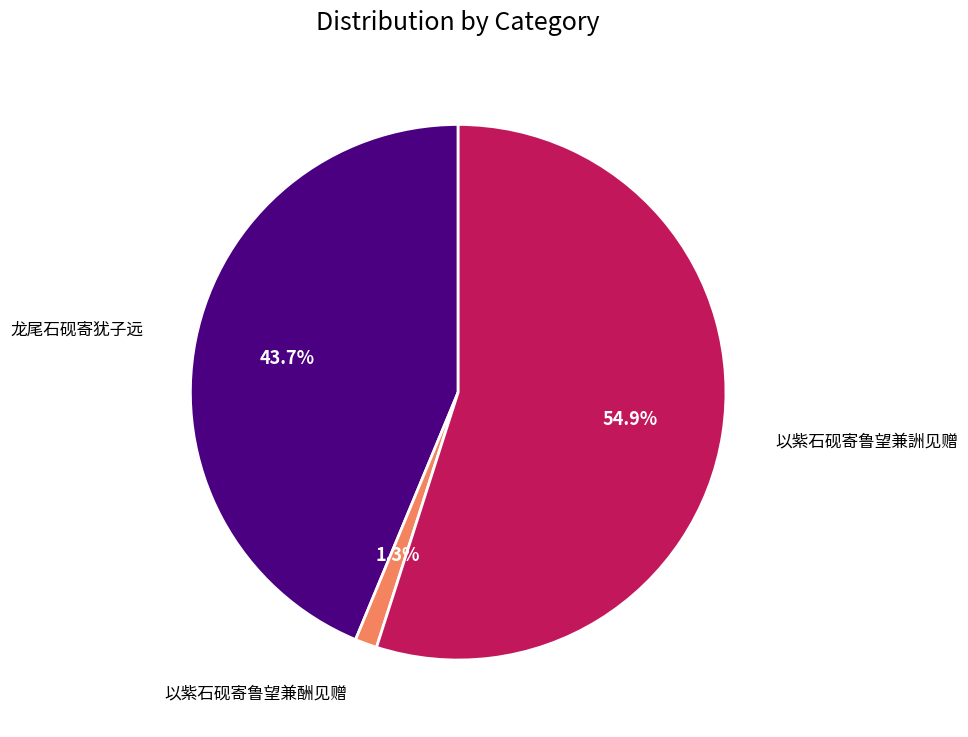

Is there any slice that represents more than half of the pie?

Yes